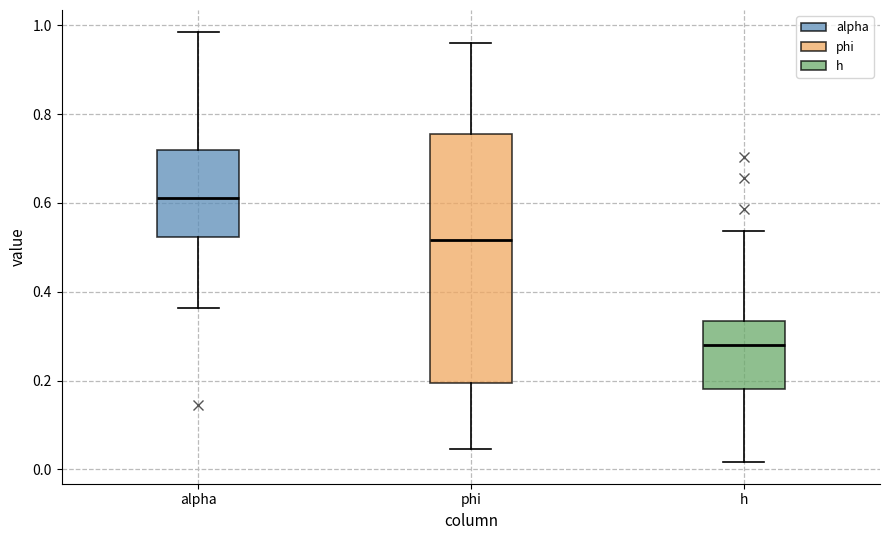

Where is the lower edge of the box for phi on the y-axis? The values are not printed on the chart, so give them approximately, as read against the axis.

0.20